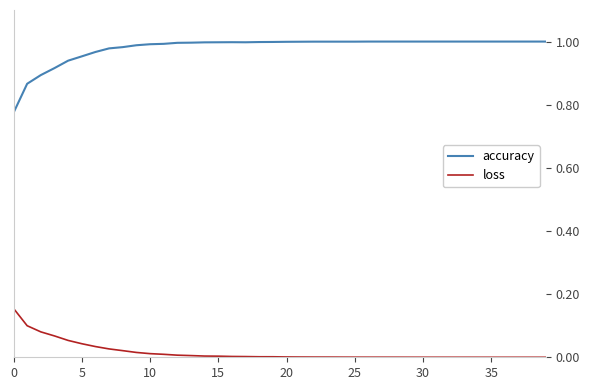

True or false: loss and accuracy cross at least once.

False